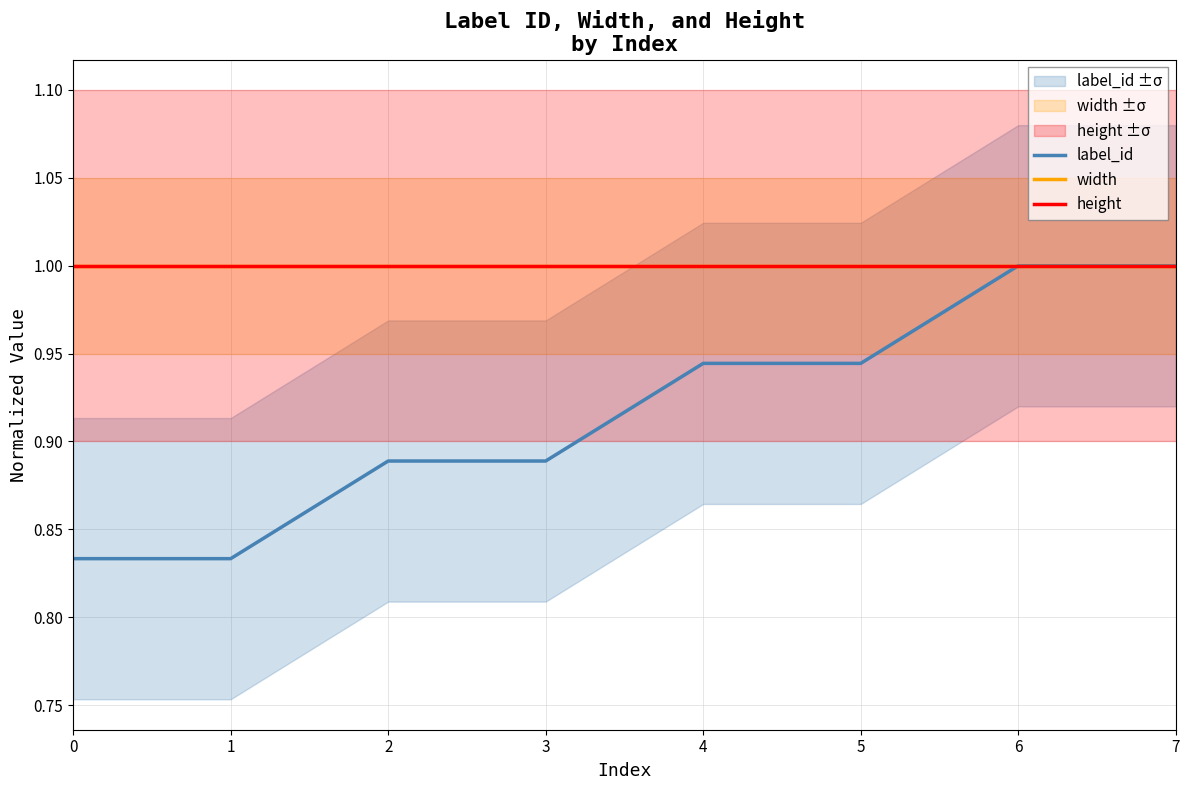

True or false: height has a value of 1.4 at 6.

False